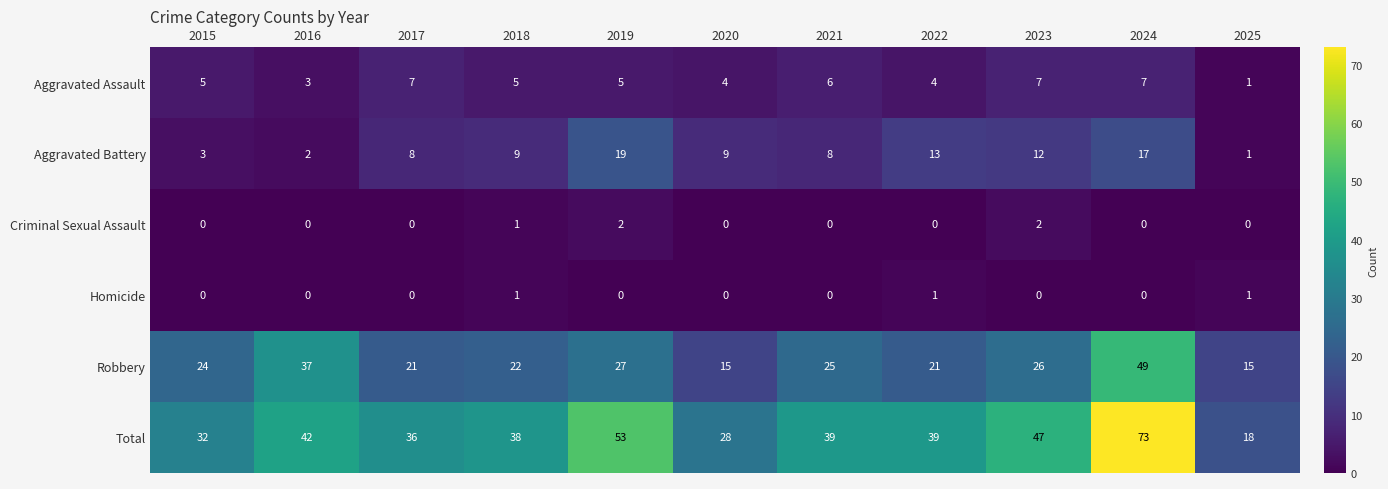

Rank the series by their maximum value, from lowest to highest.

Homicide, Criminal Sexual Assault, Aggravated Assault, Aggravated Battery, Robbery, Total